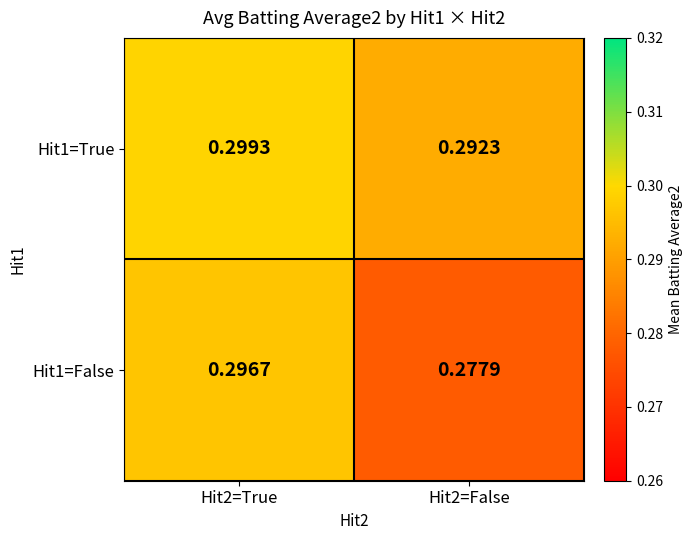

How many categories are shown in the chart?

2